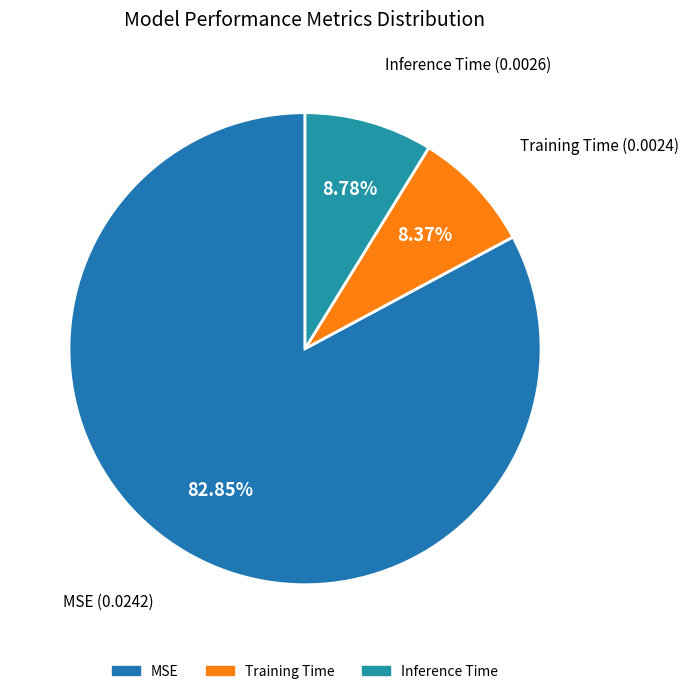

To the nearest percent, what is the average slice percentage?

33%